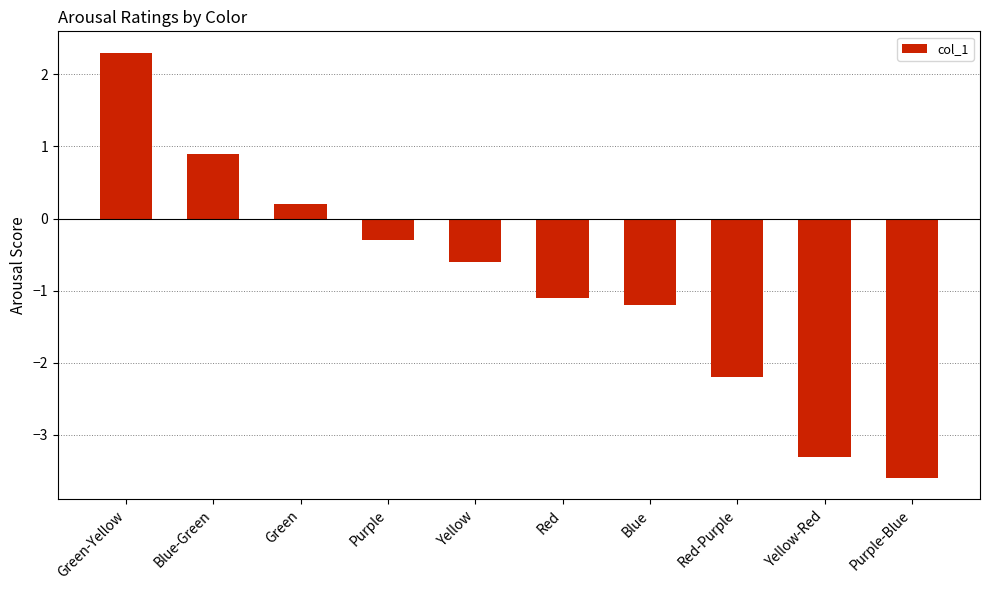

Where does the data first go above 0?

Green-Yellow